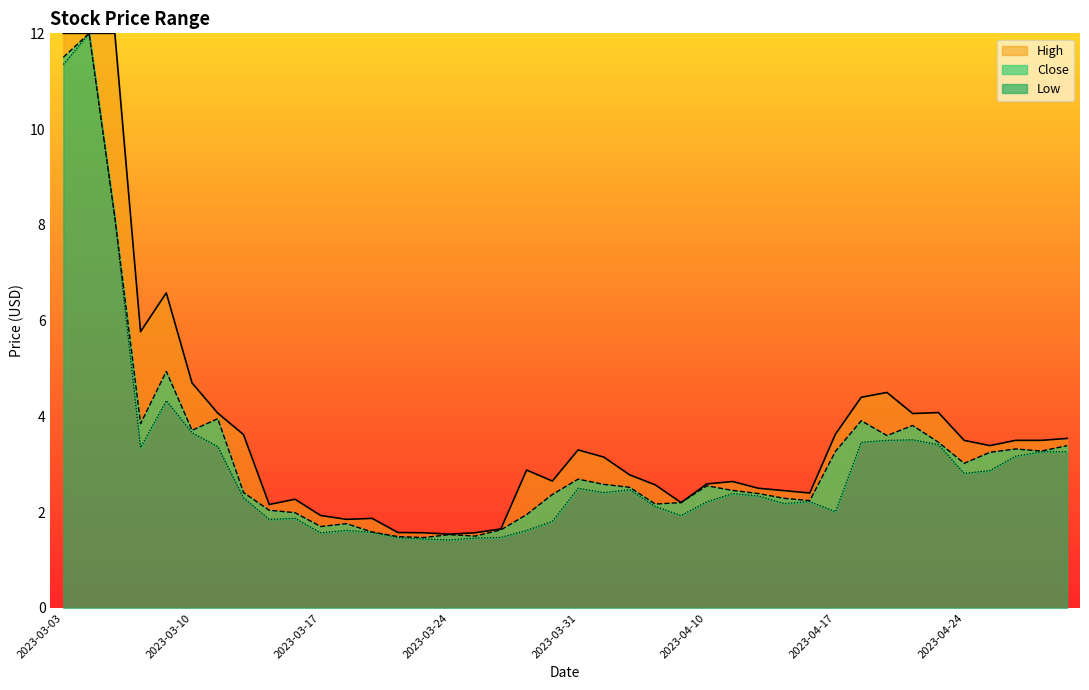

True or false: Low has a value of 0.4 at 2023-03-30.

False